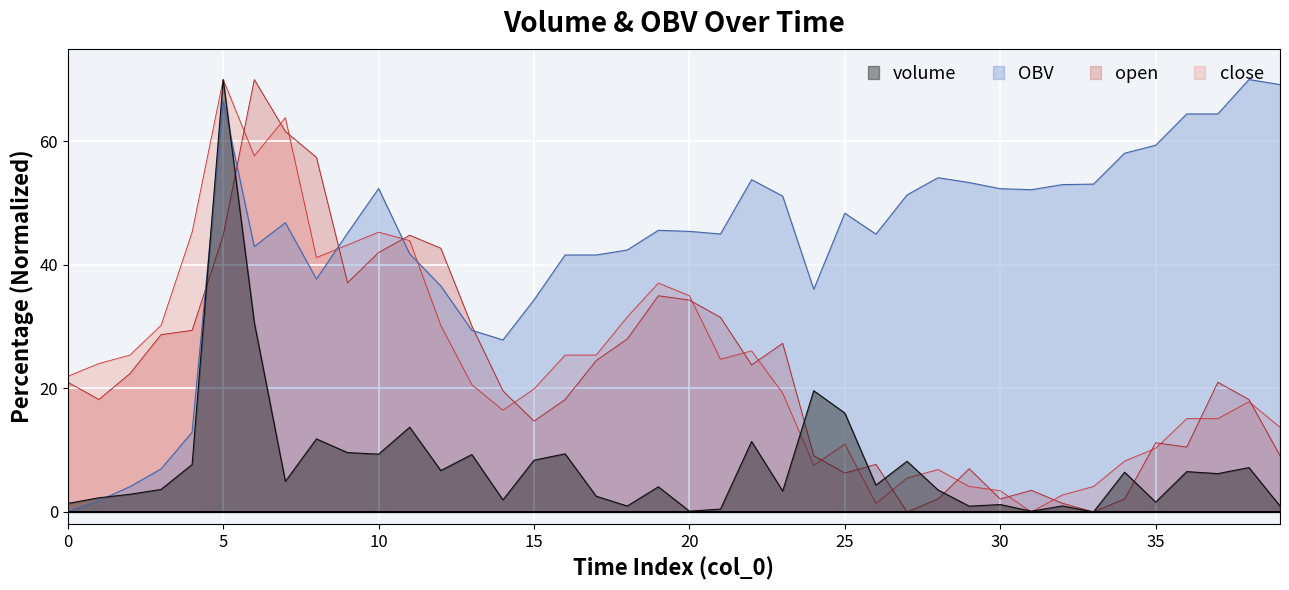

Which series changed the most between 15 and 25?

OBV